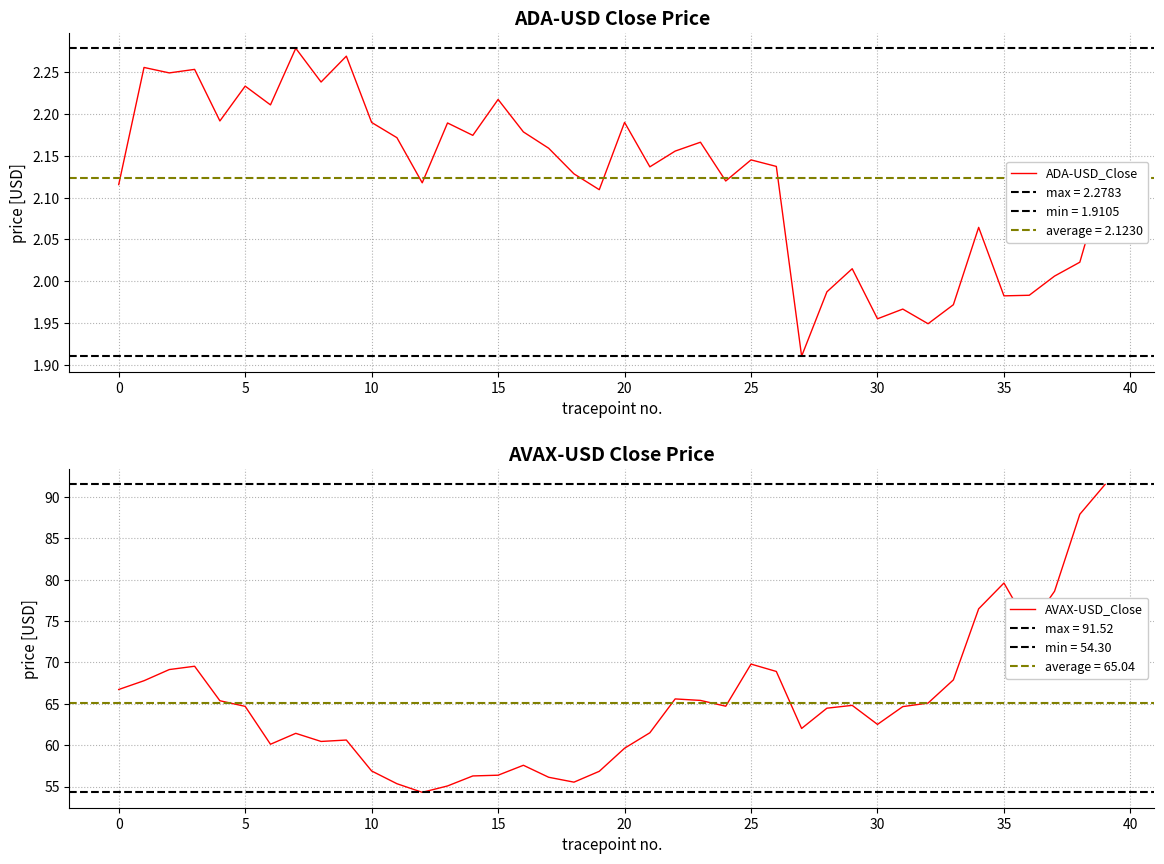

How many lines are shown in the chart?

2